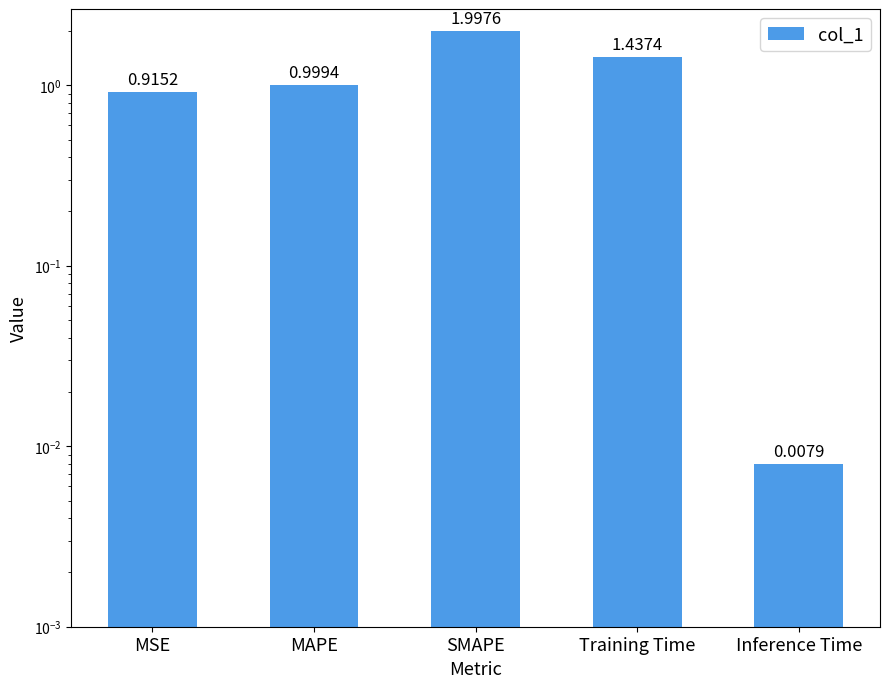

Reading left to right, extract all data points from this chart.

MSE=0.9	MAPE=1.0	SMAPE=2.0	Training Time=1.4	Inference Time=0.0